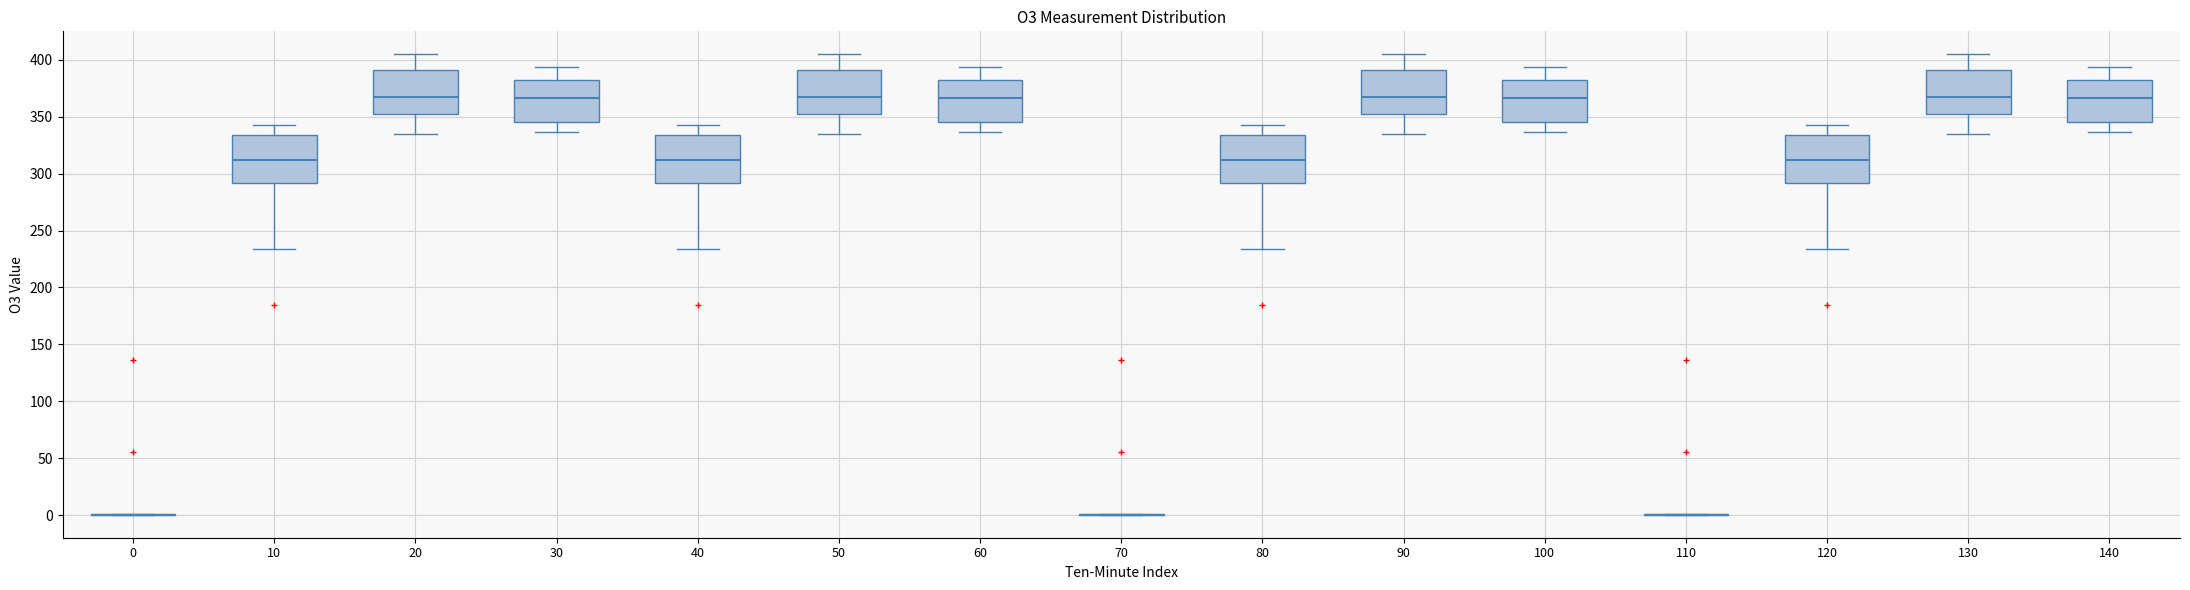

Where does the lower whisker of the box at x = 60 end on the y-axis? The values are not printed on the chart, so give them approximately, as read against the axis.

335